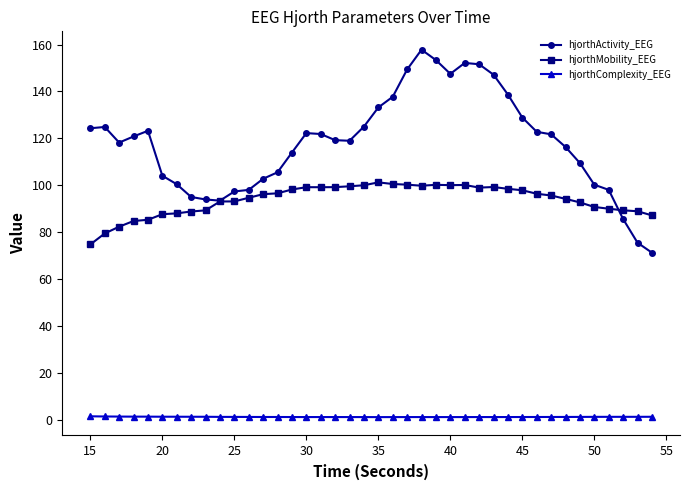

What is the highest value of the hjorthActivity_EEG series?

157.8